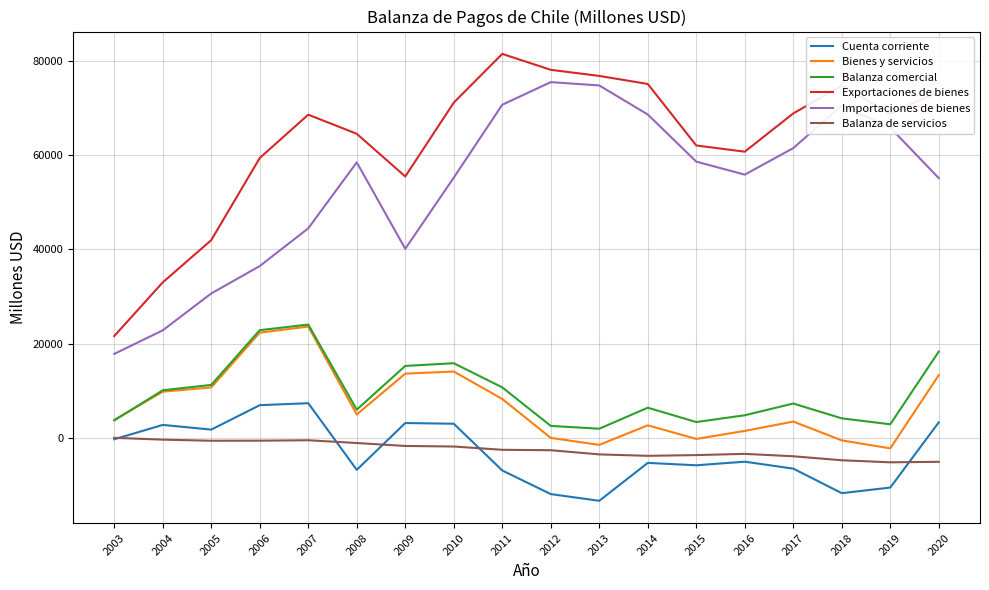

Which series has the largest total across all categories?

Exportaciones de bienes